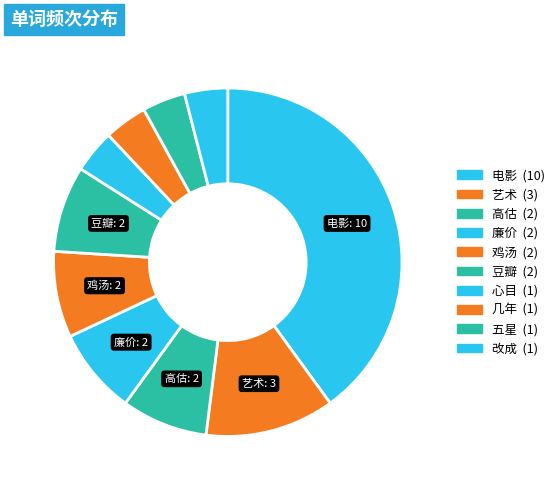

How many segments does this pie chart have?

10